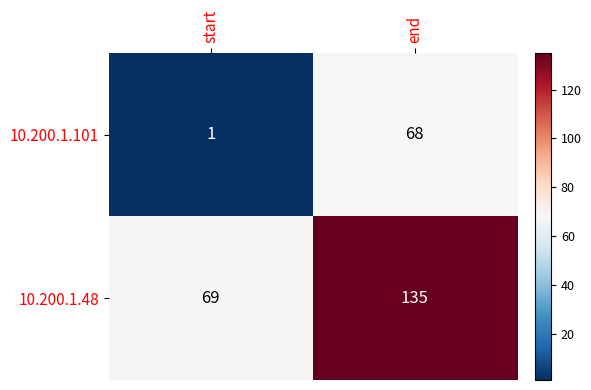

At which category is the sum across all series the highest?

end